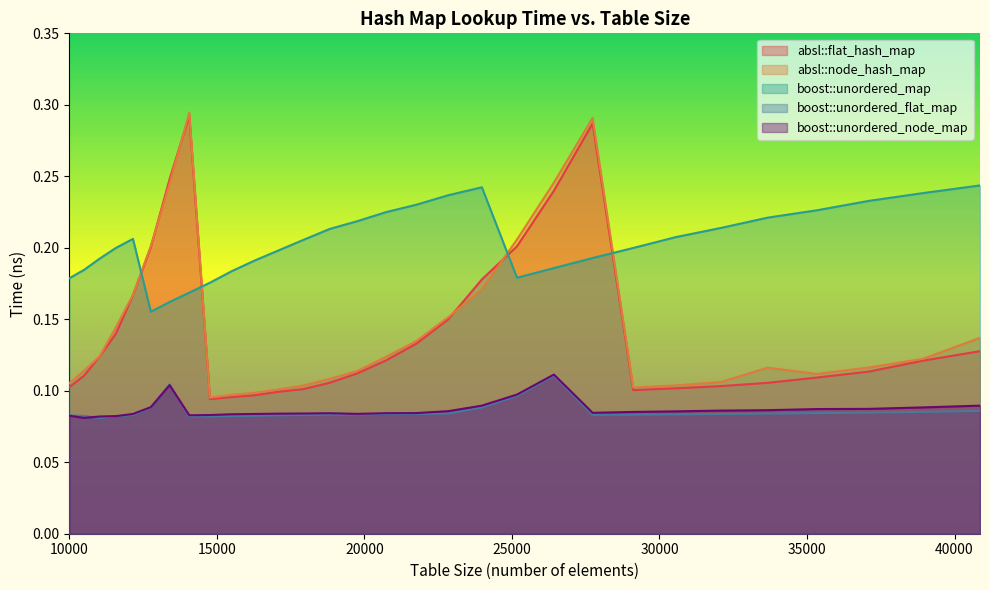

Which has a higher value, 29110 or 15498?

29110